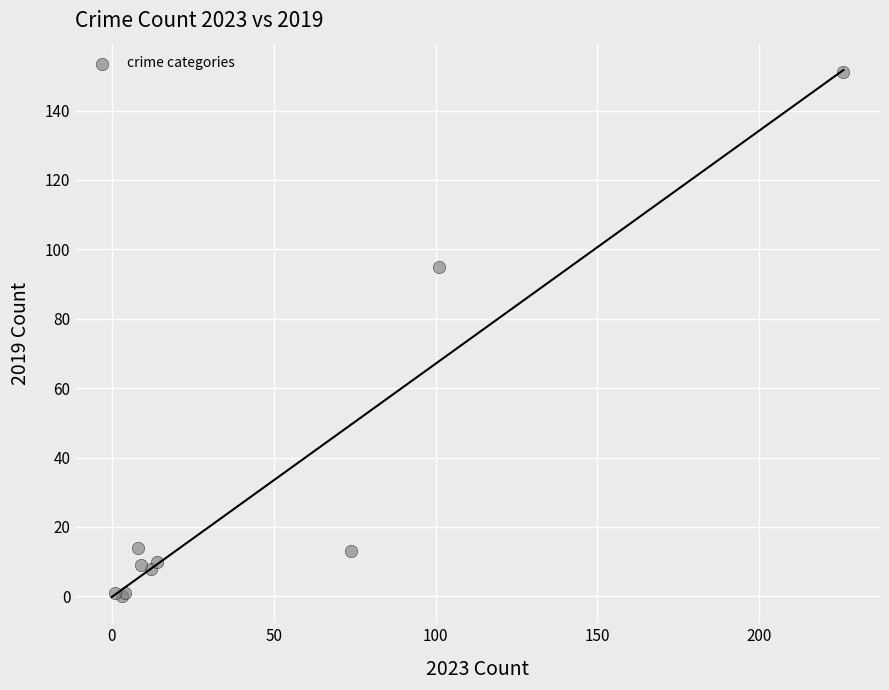

What Y value in the scatter plot is closest to 75?

95